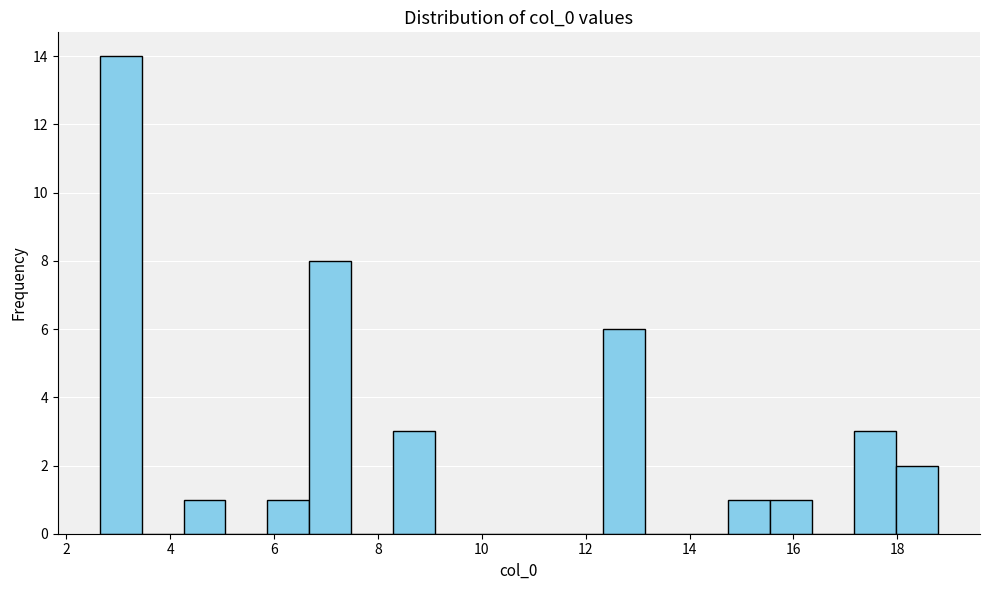

Reading left to right, list every bar in this chart as the range it spans on the x-axis followed by its height. Neither the bar edges nor the heights are printed on the chart, so give them approximately, as read against the axes.

2.6 to 3.4: 14
3.4 to 4.2: 0
4.2 to 5.0: 1
5.0 to 5.8: 0
5.8 to 6.6: 1
6.6 to 7.4: 8
7.4 to 8.2: 0
8.2 to 9.2: 3
9.2 to 10.0: 0
10.0 to 10.8: 0
10.8 to 11.6: 0
11.6 to 12.4: 0
12.4 to 13.2: 6
13.2 to 14.0: 0
14.0 to 14.8: 0
14.8 to 15.6: 1
15.6 to 16.4: 1
16.4 to 17.2: 0
17.2 to 18.0: 3
18.0 to 18.8: 2